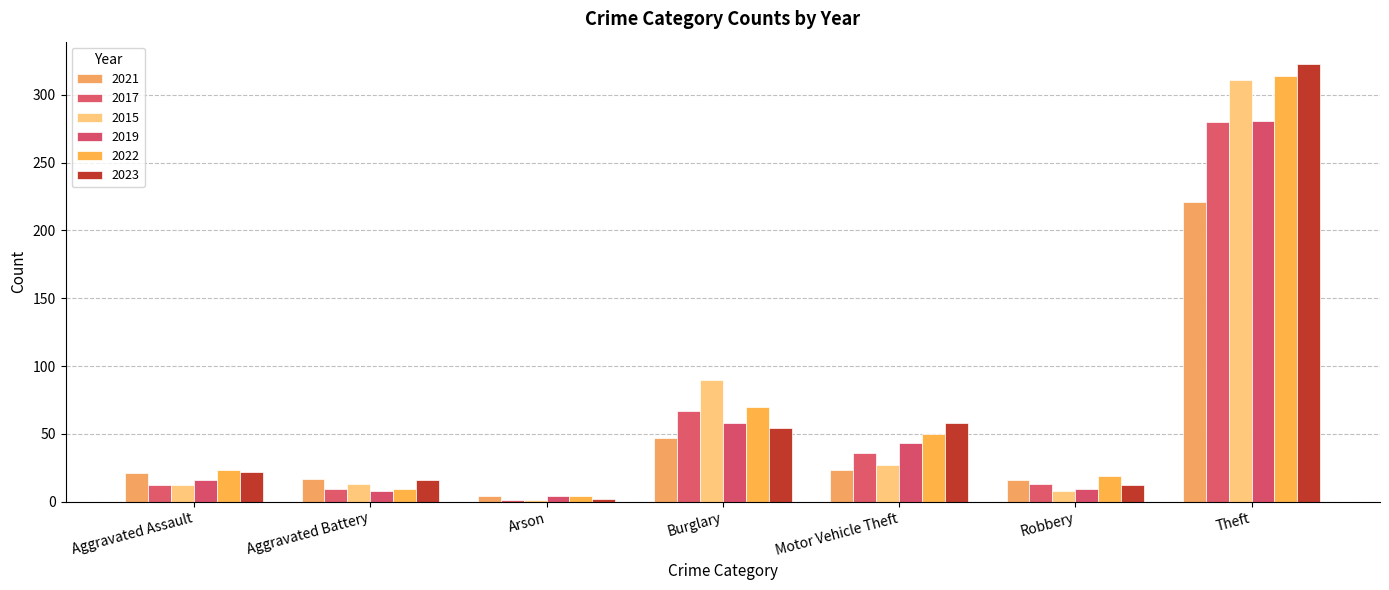

Are the bars grouped side by side (vs. stacked)?

Yes